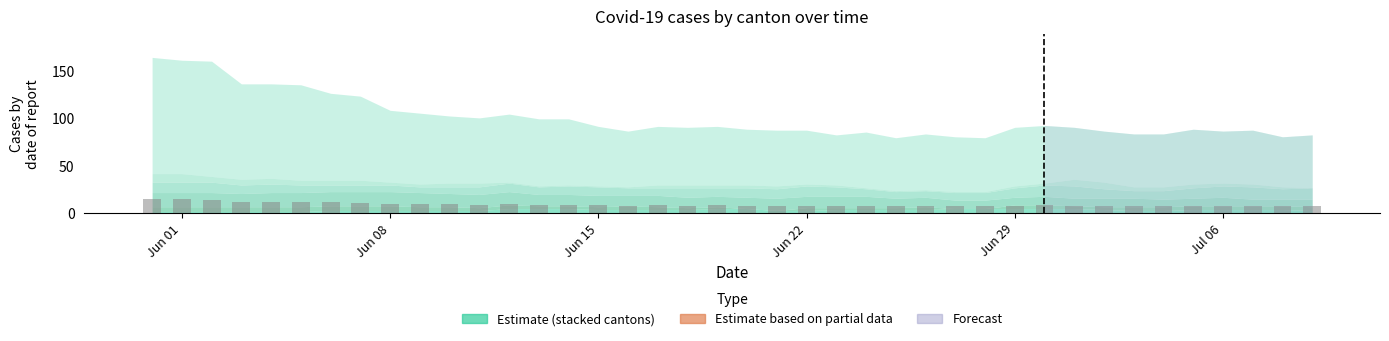

What is the sum of all values?

367.6